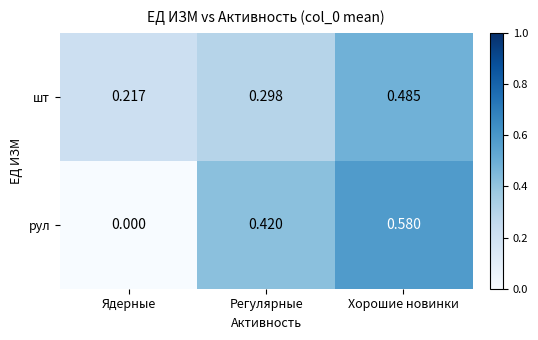

Rank the categories by рул value from highest to lowest.

Хорошие новинки, Регулярные, Ядерные